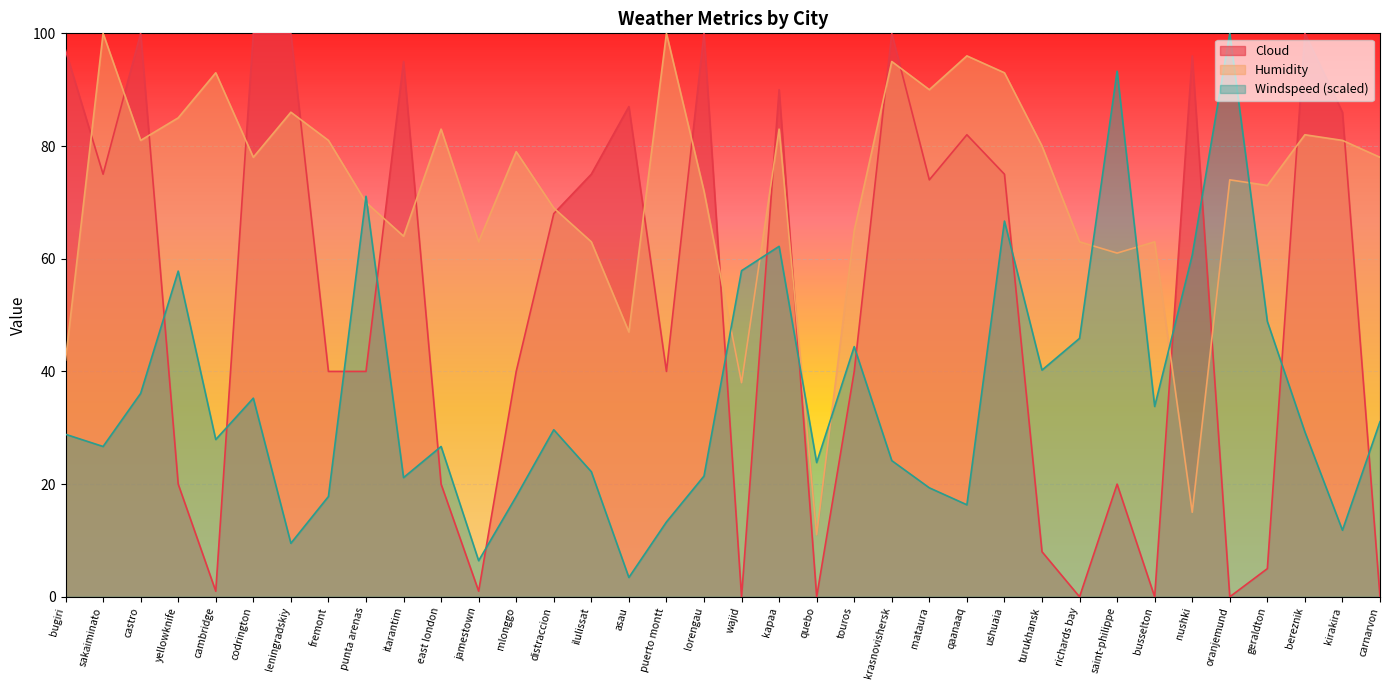

What is the difference between the highest and lowest values at quebo?

23.8